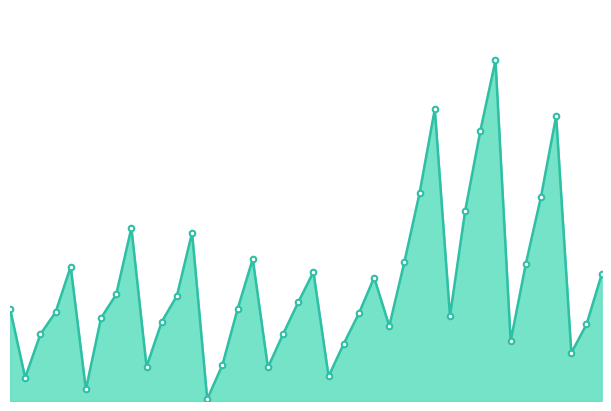

List the labels in order of value, smallest first.

2014-03, 2012-03, 2011-03, 2016-03, 2015-03, 2013-03, 2014-06, 2020-03, 2016-06, 2019-03, 2011-06, 2015-06, 2017-03, 2020-06, 2013-06, 2012-06, 2018-03, 2016-09, 2011-09, 2014-09, 2010-12, 2015-09, 2013-09, 2012-09, 2016-12, 2020-09, 2015-12, 2011-12, 2019-06, 2017-06, 2014-12, 2013-12, 2012-12, 2018-06, 2019-09, 2017-09, 2018-09, 2019-12, 2017-12, 2018-12